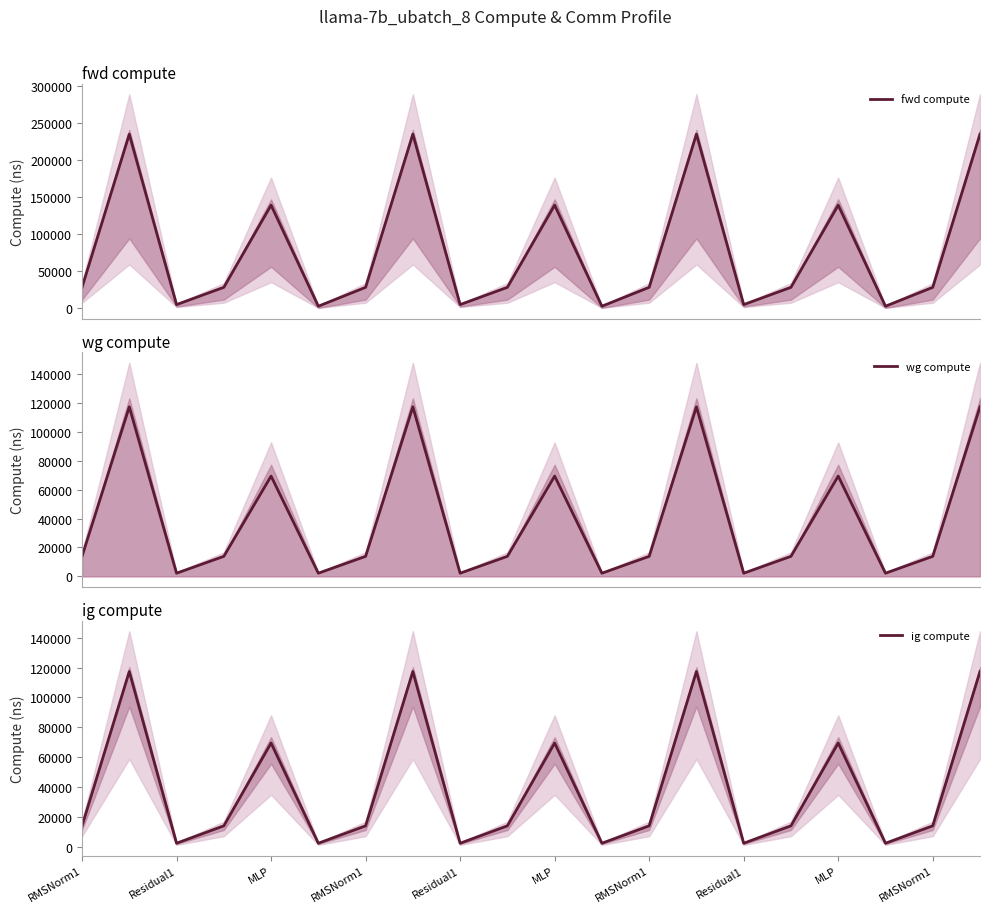

Does the chart display data point markers on the line(s)?

No